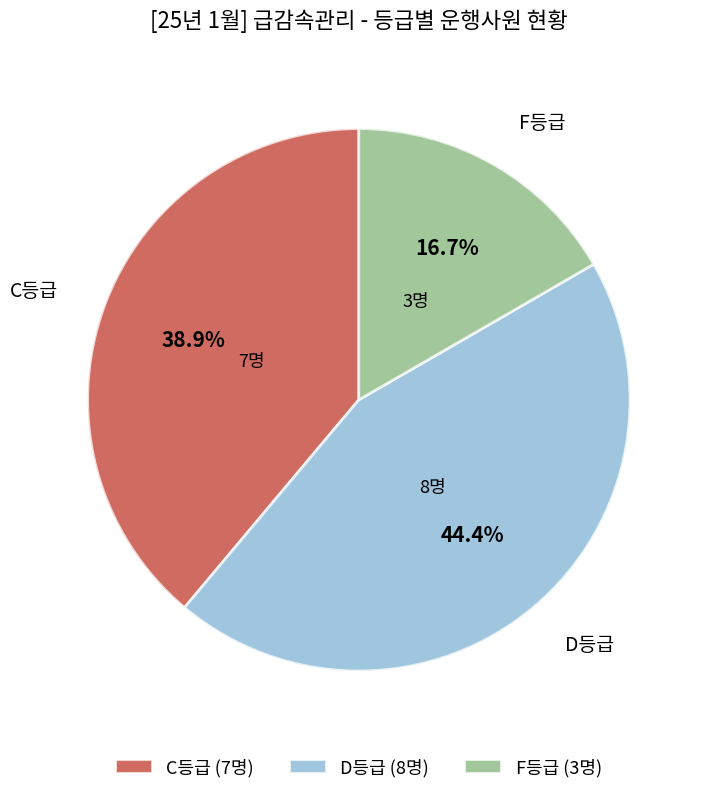

Is there a majority slice in this chart?

No